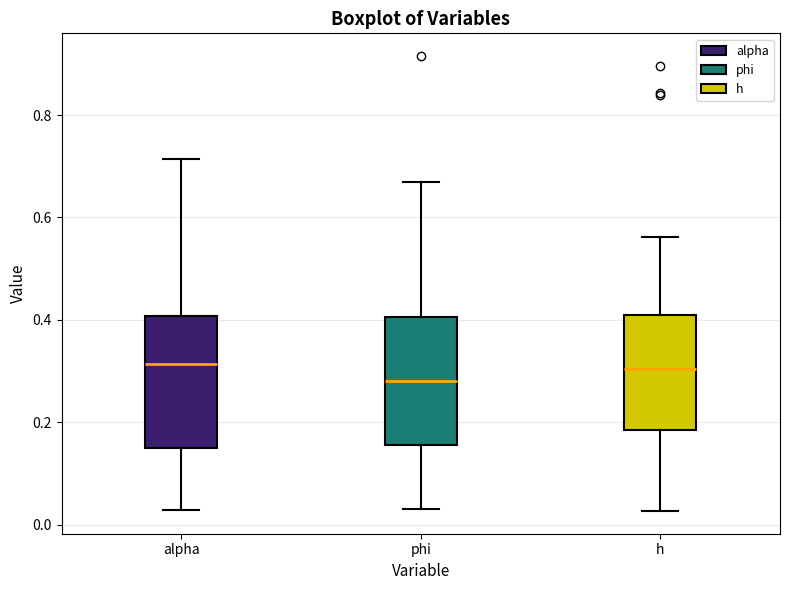

Reading left to right, read every box against the y-axis: the position of its median line, the range the box covers, and the ends of its whiskers. The values are not printed on the chart, so give them approximately, as read against the axis.

alpha: median 0.32, box 0.16 to 0.40, whiskers 0.02 to 0.72
phi: median 0.28, box 0.16 to 0.40, whiskers 0.04 to 0.66
h: median 0.30, box 0.18 to 0.40, whiskers 0.02 to 0.56